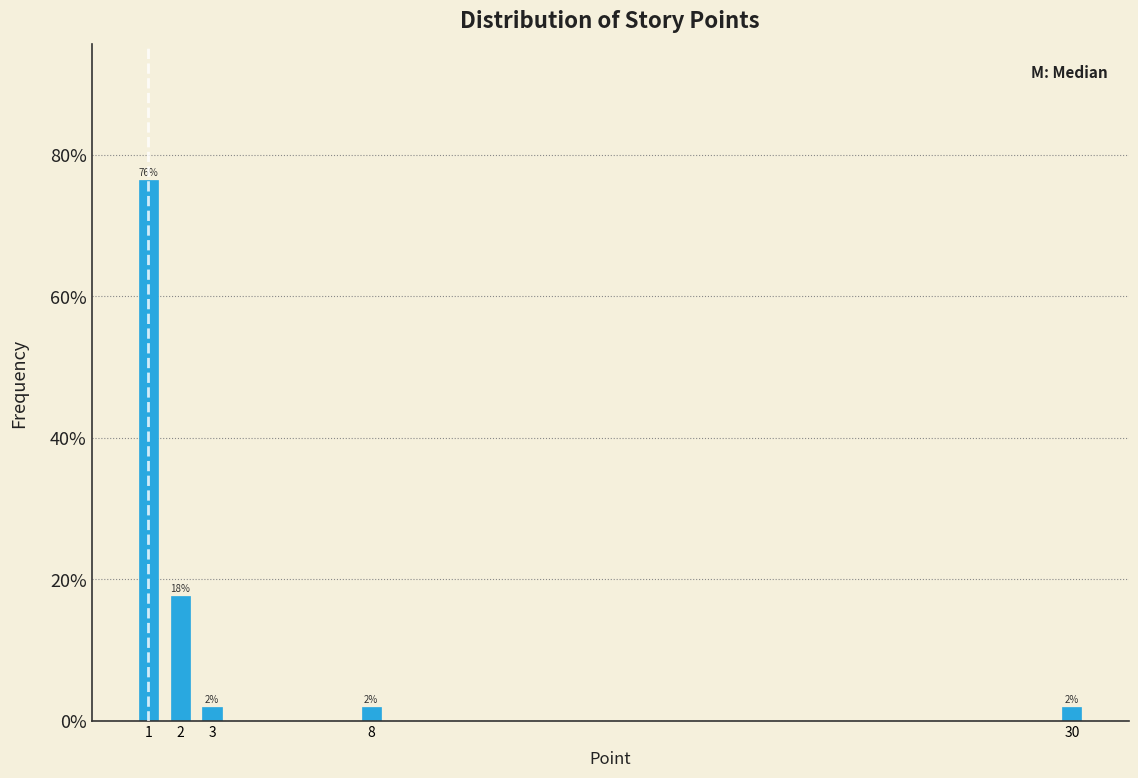

The chart shows a value of 17.6 at 2. True or false?

True